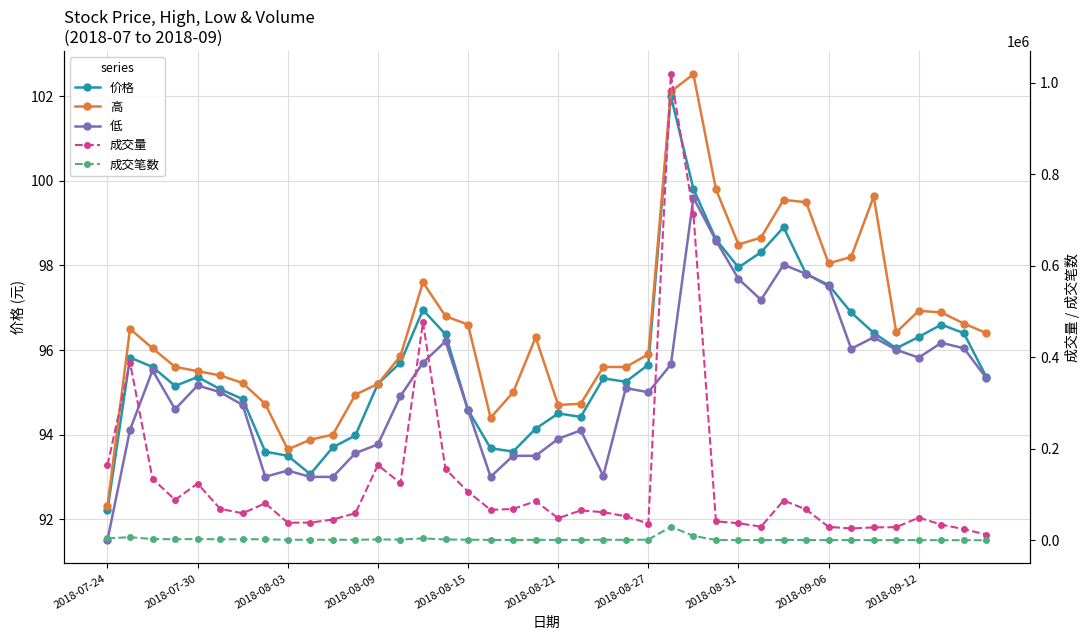

How many distinct data groups are displayed?

5